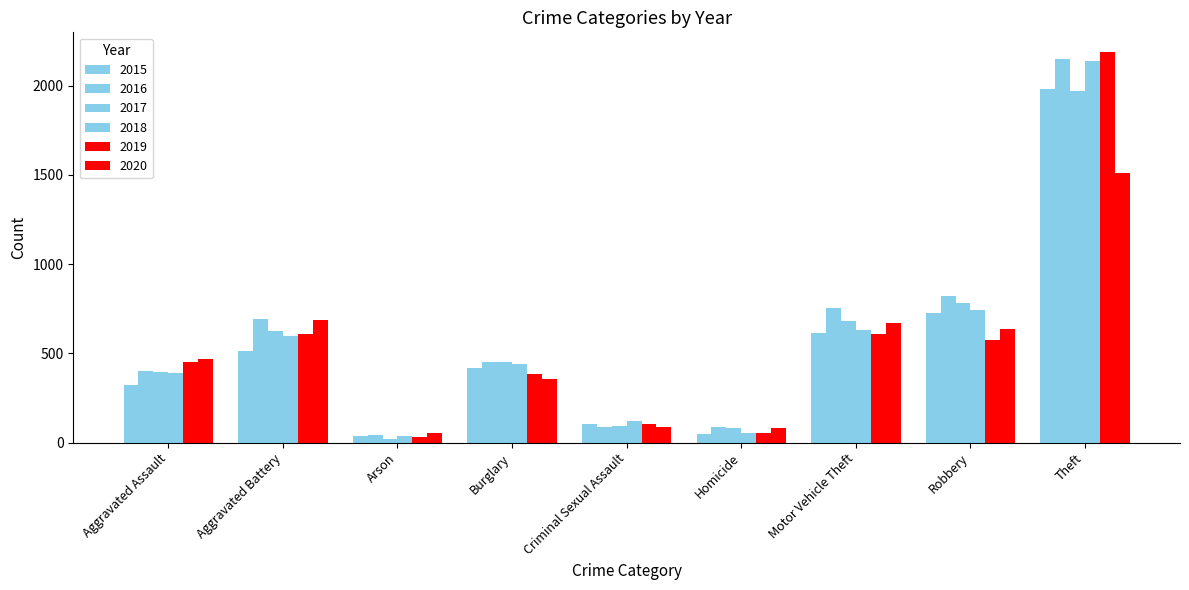

List the labels in order of 2015 value, largest first.

Theft, Robbery, Motor Vehicle Theft, Aggravated Battery, Burglary, Aggravated Assault, Criminal Sexual Assault, Homicide, Arson